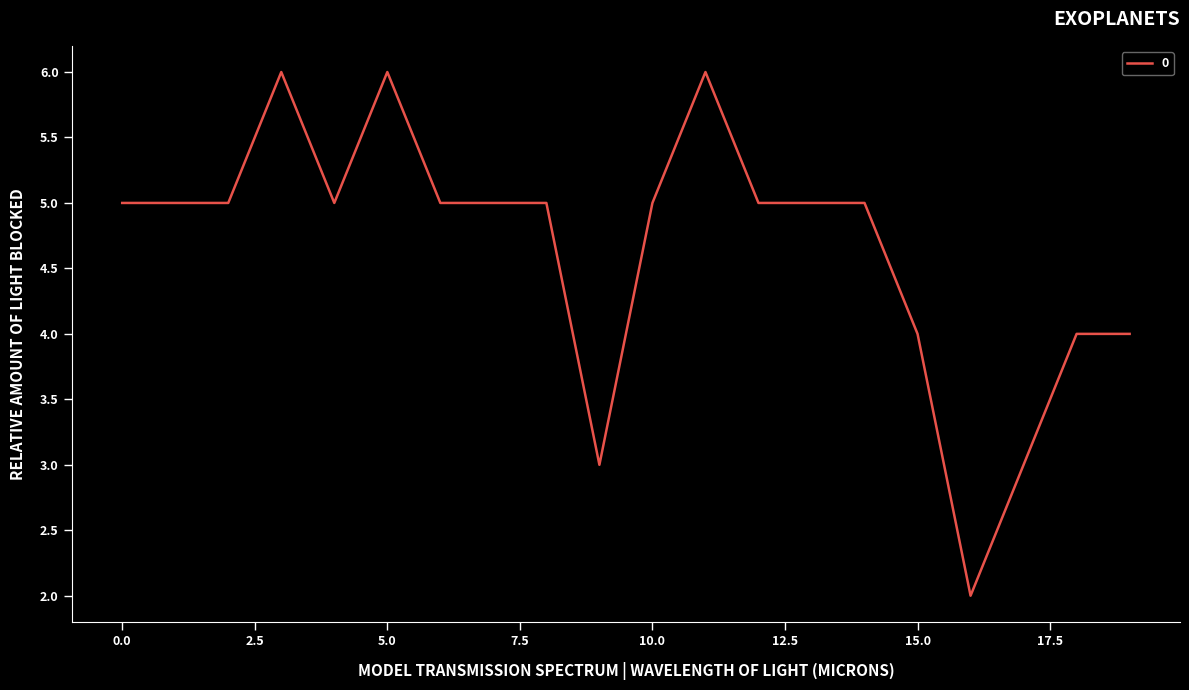

What is the maximum value shown in the chart?

6